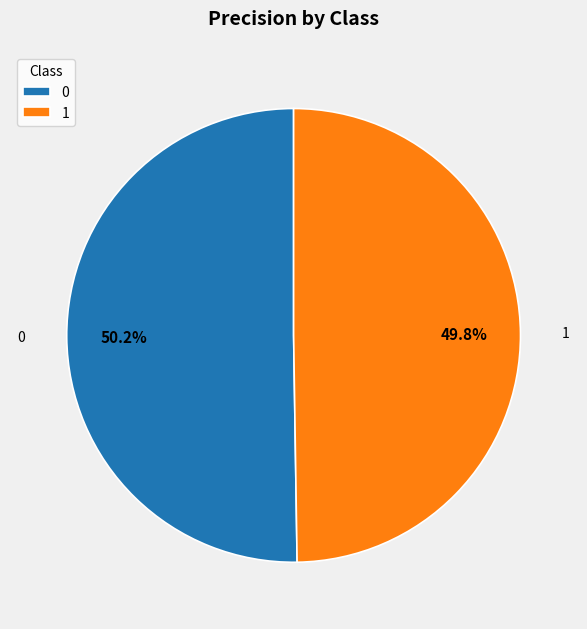

Is there a majority slice in this chart?

Yes